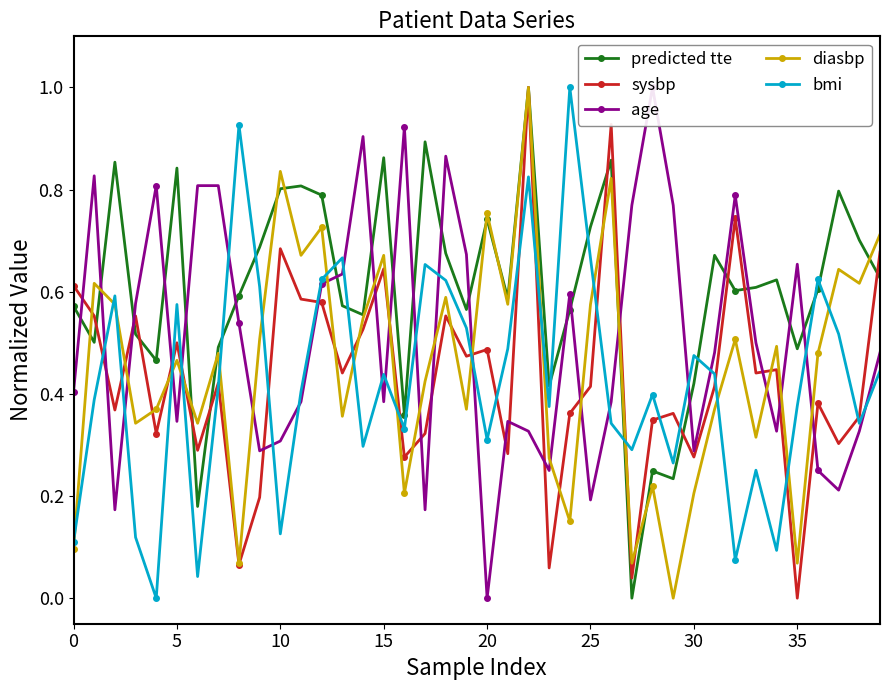

True or false: diasbp and bmi intersect in this chart.

True